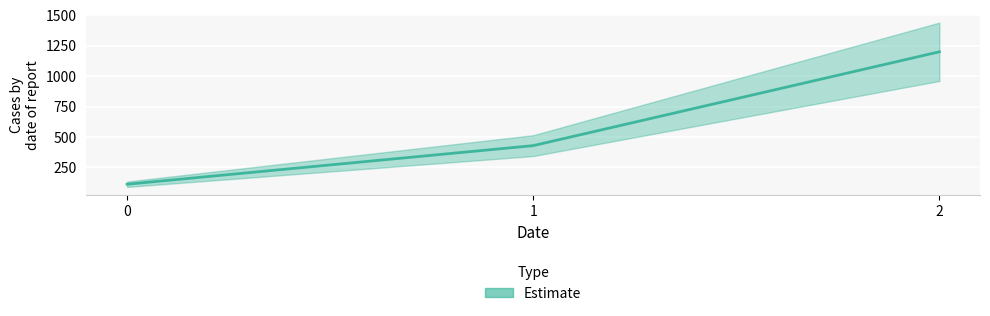

What is the change in value from 1 to 2?

+771.4